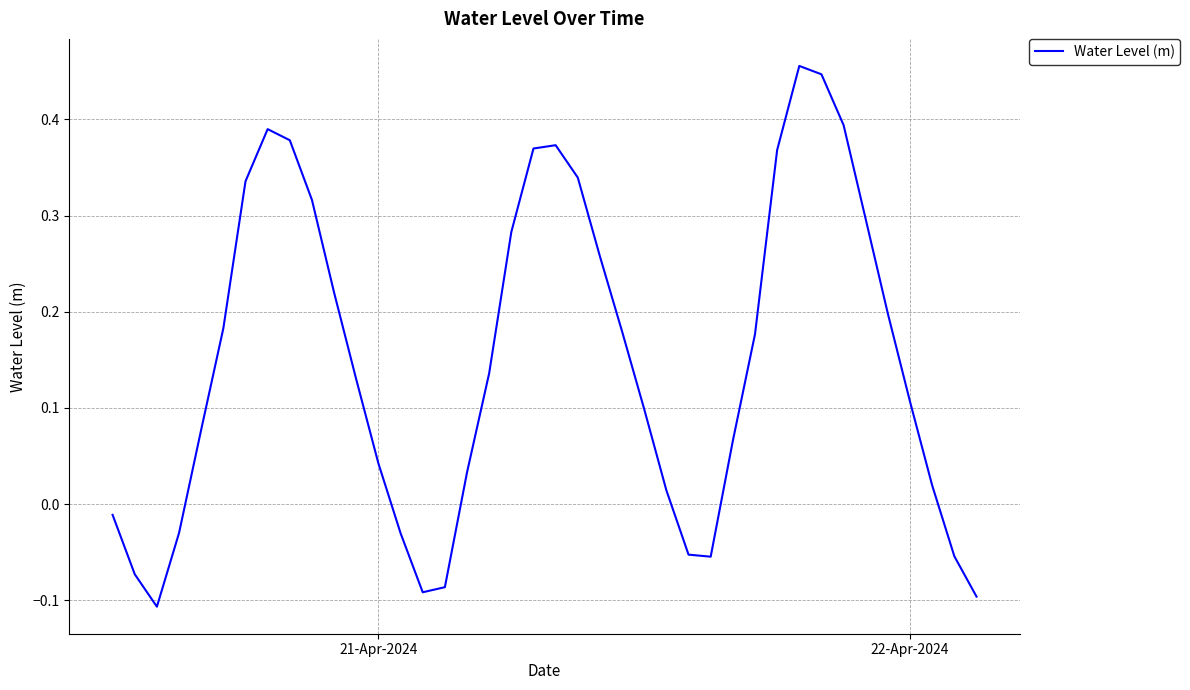

What is the difference between the maximum and minimum values?

0.6